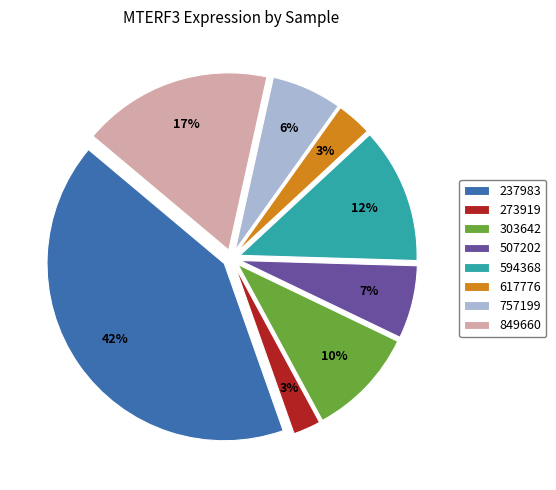

How many slices are in this pie chart?

8